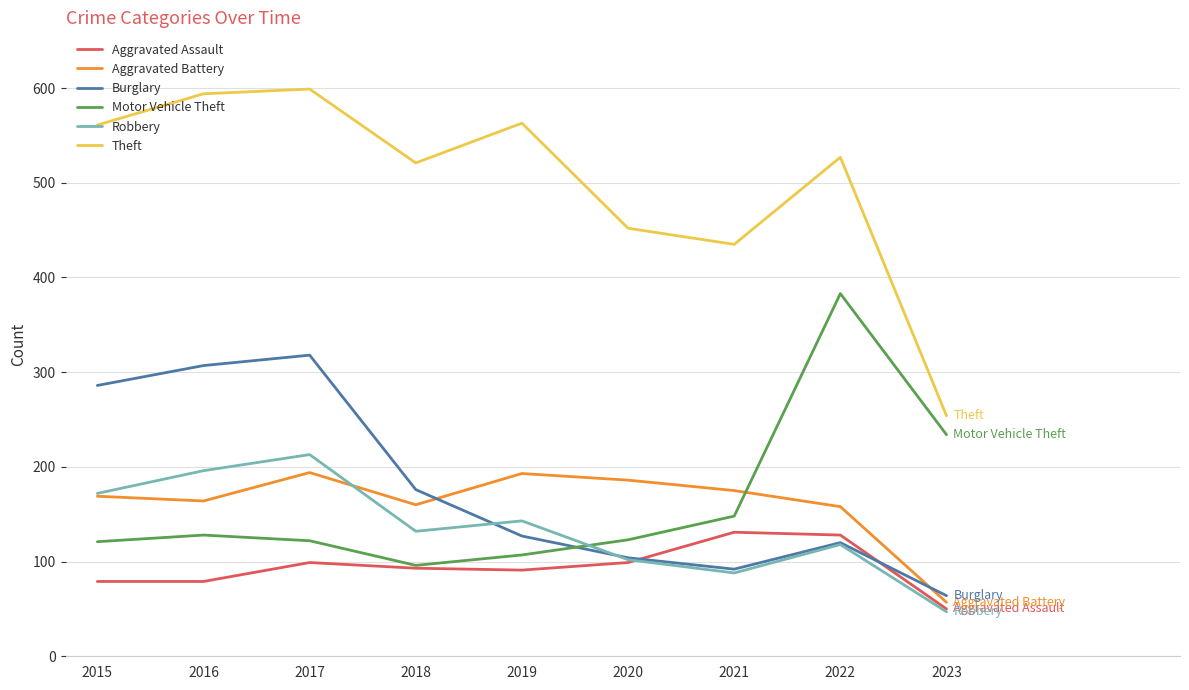

What is the greatest value displayed?

599